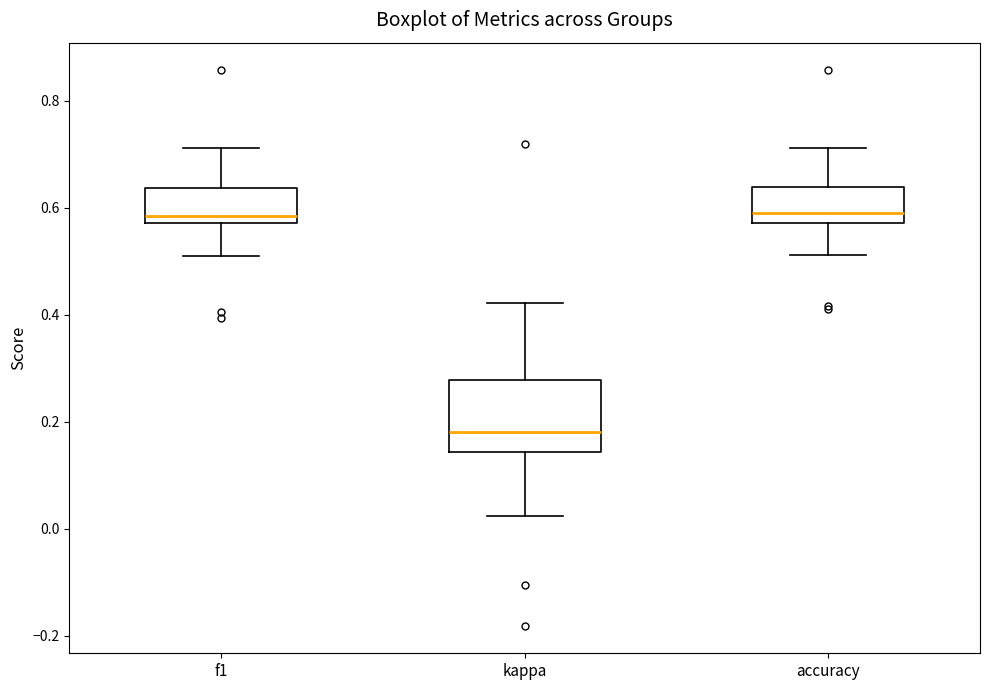

Where is the upper edge of the box for accuracy on the y-axis? The values are not printed on the chart, so give them approximately, as read against the axis.

0.64